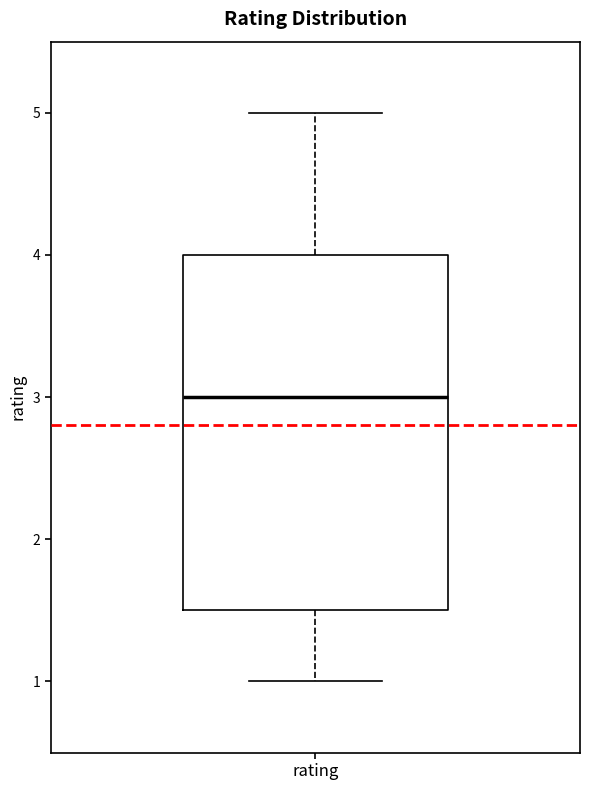

Read this box plot against the y-axis: the position of the median line, the range covered by the box, and the ends of both whiskers. The values are not printed on the chart, so give them approximately, as read against the axis.

median 3.0, box 1.5 to 4.0, whiskers 1.0 to 5.0